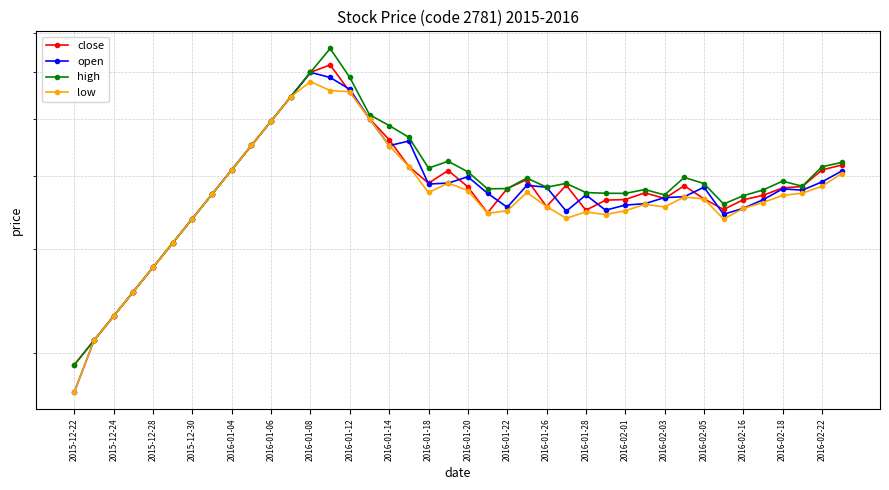

True or false: close has more than 0 points higher than both neighbors.

True